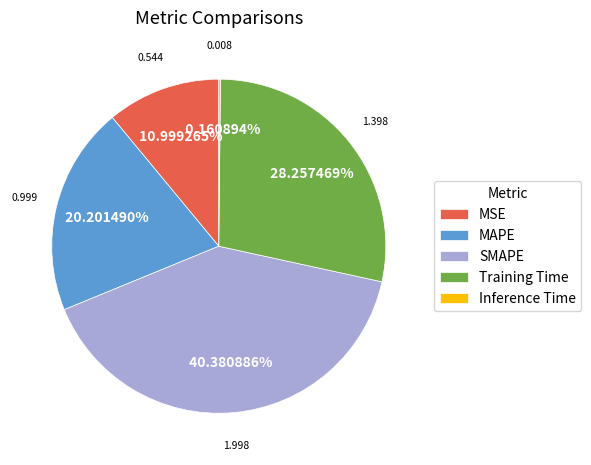

Between SMAPE and Training Time, which is larger?

SMAPE